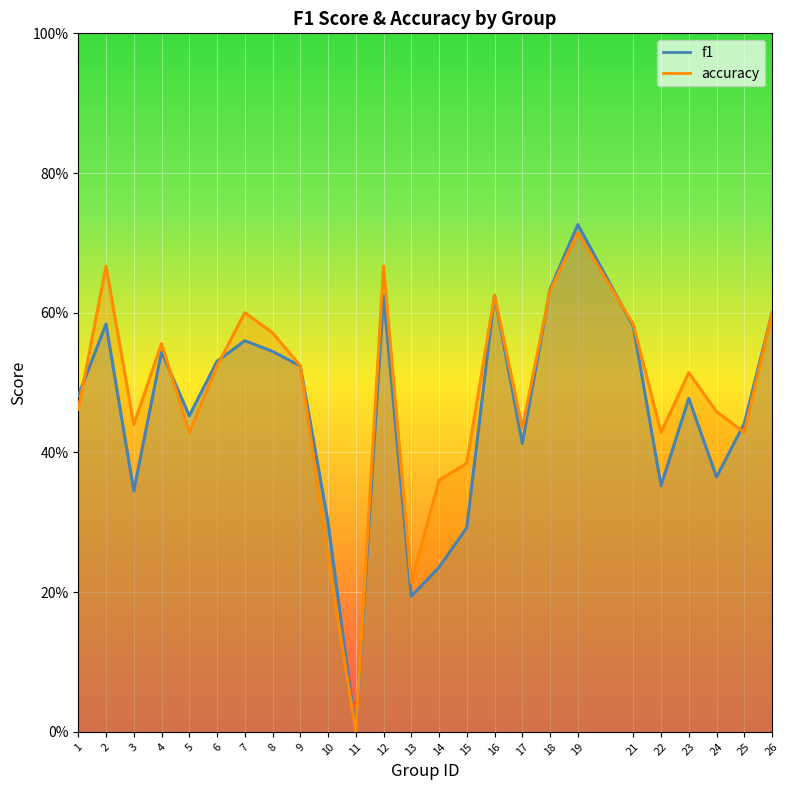

Which category has the lowest value in the accuracy series?

11